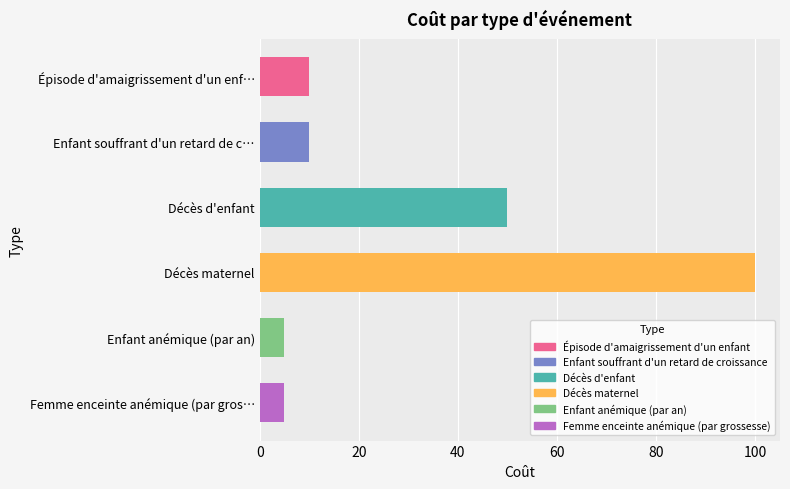

What is the ratio of the value at Décès maternel to the value at Femme enceinte anémique (par gros…?

20.0